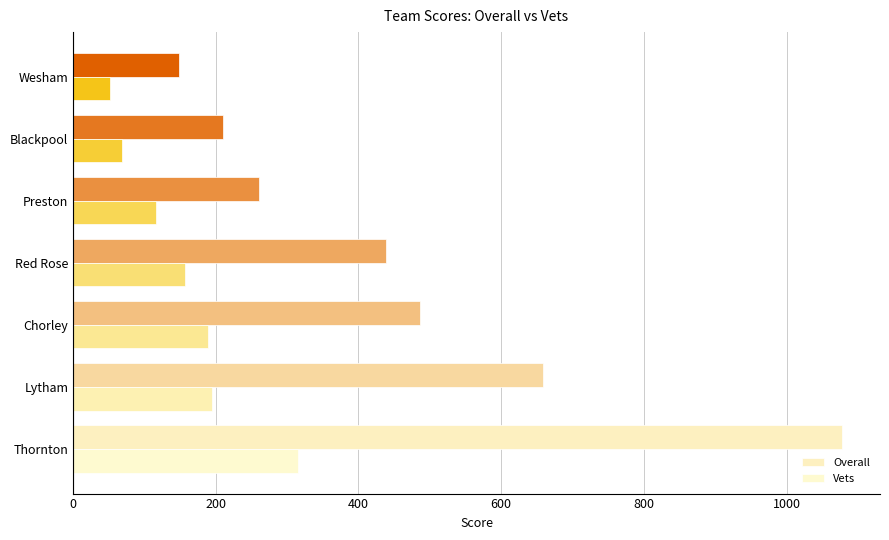

What is the highest value of the Vets series?

315.1